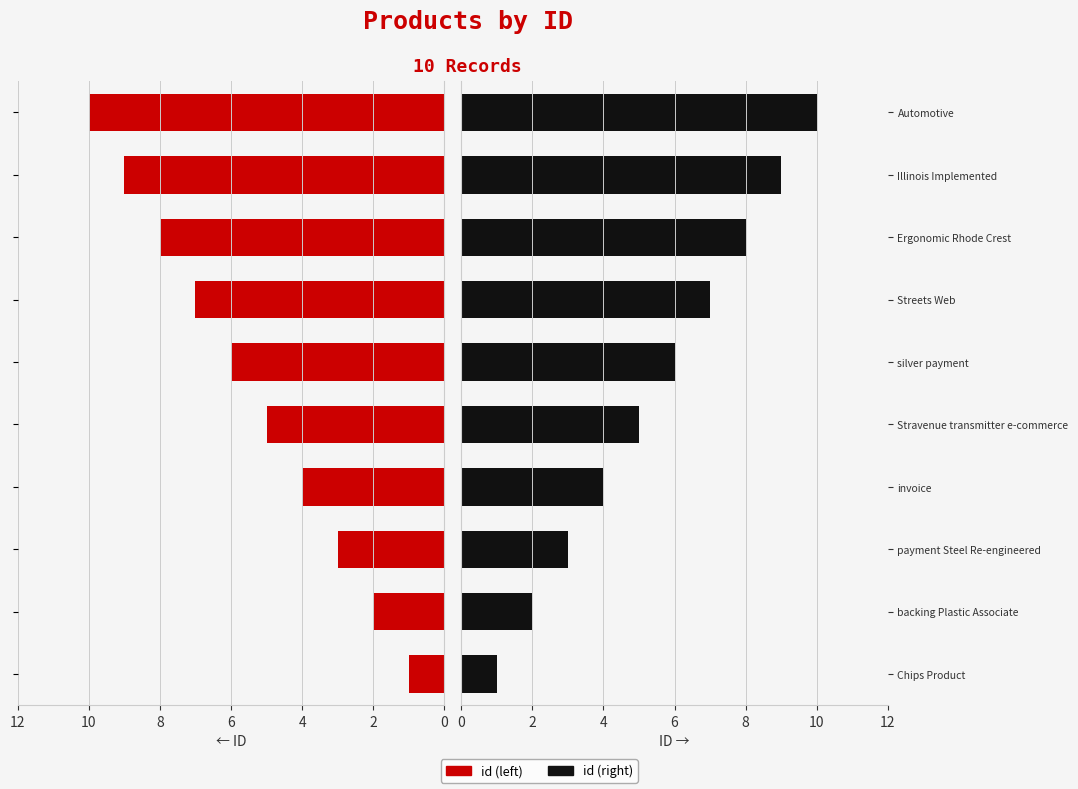

Rank the series by their maximum value, from highest to lowest.

id (left), id (right)